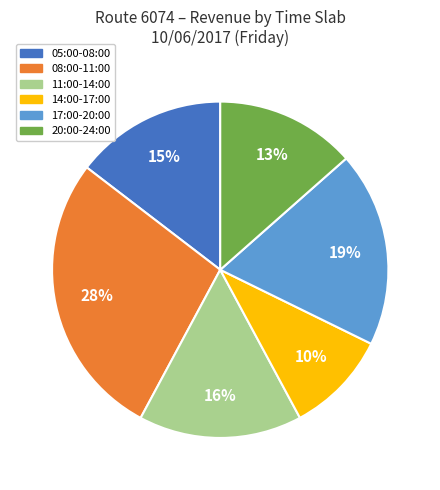

To the nearest percent, what percentage of the pie is 17:00-20:00?

19%